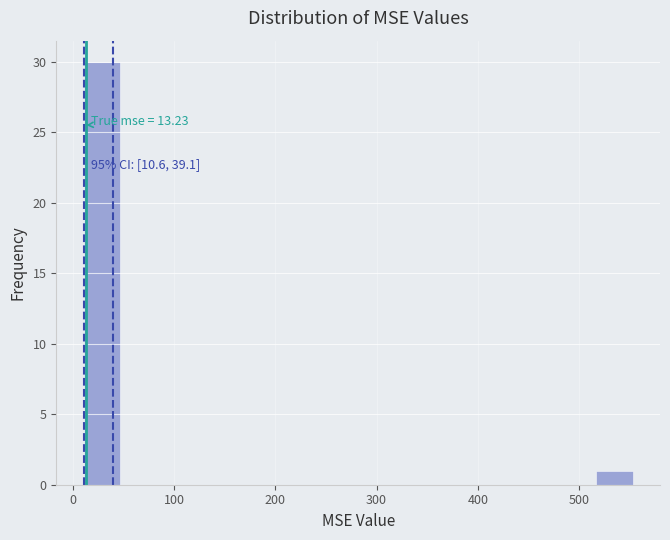

Read against the x-axis, roughly where is the centre of the tallest bar?

30